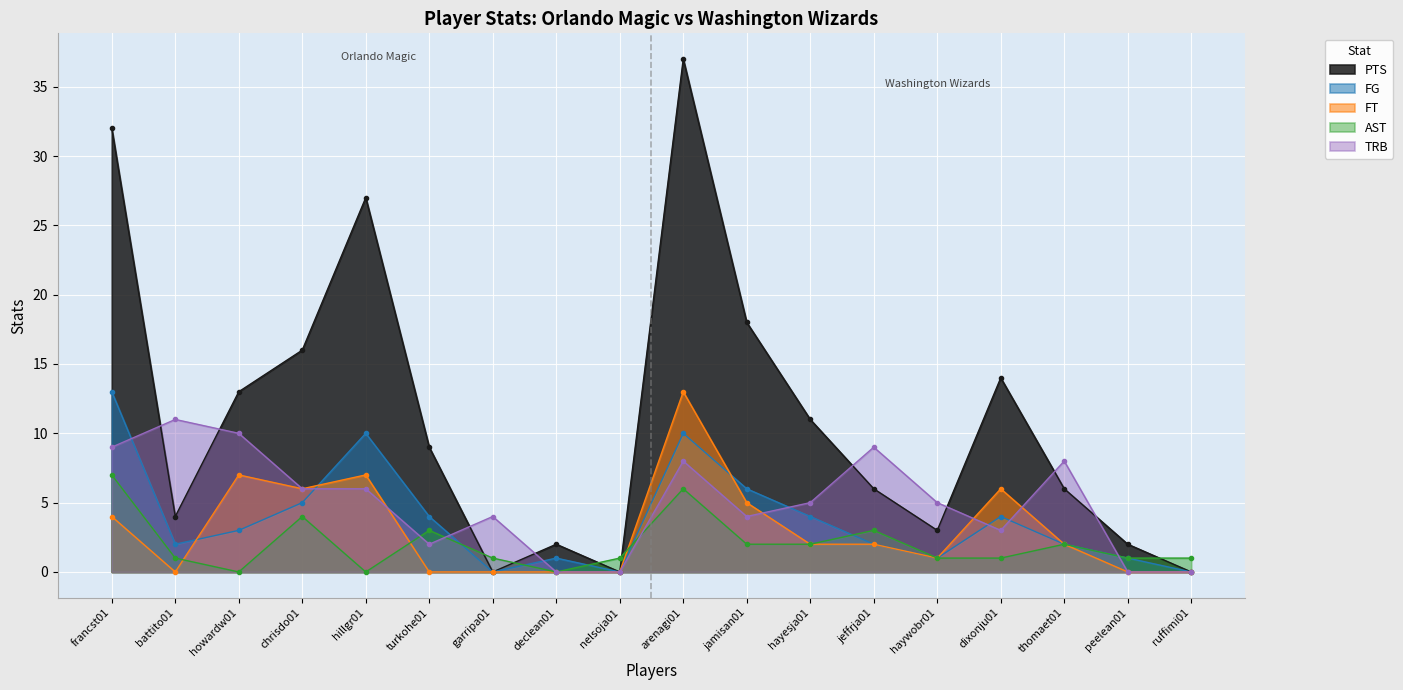

In AST, how many points are higher than both neighbors (excluding endpoints)?

5